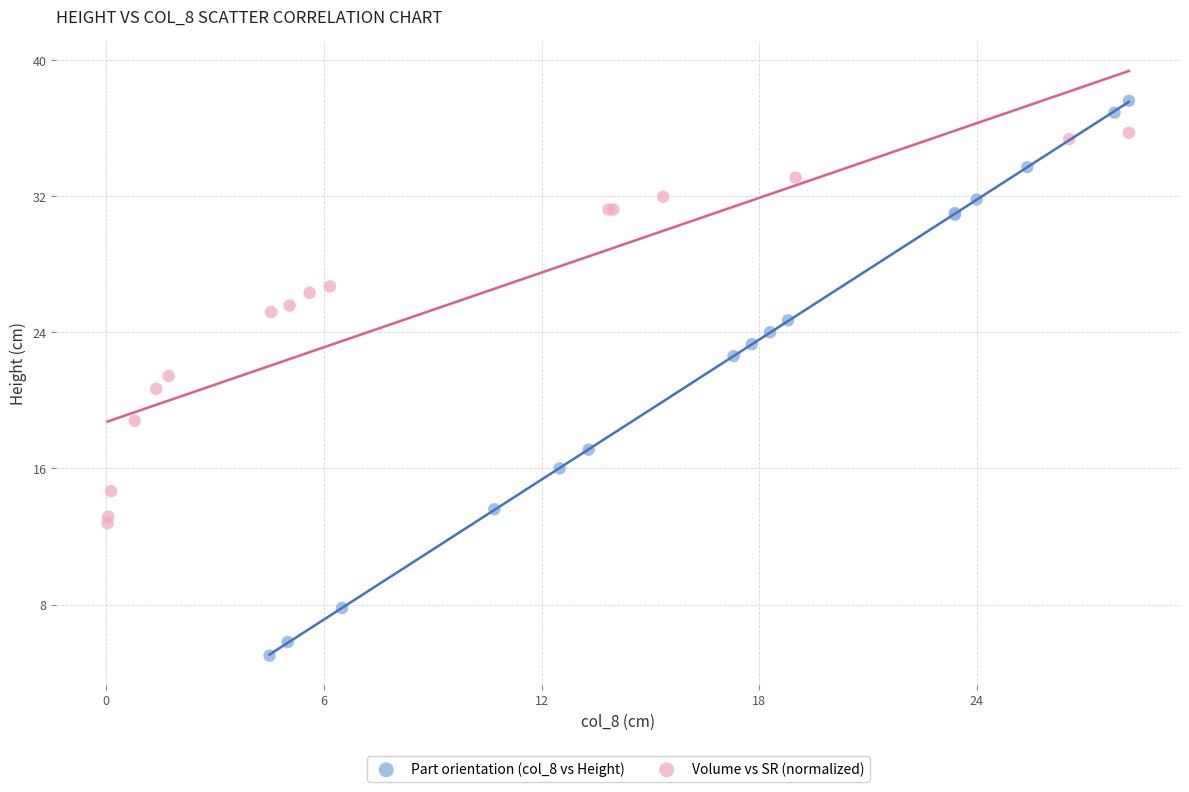

Which series reaches the minimum Y coordinate?

Part orientation (col_8 vs Height)